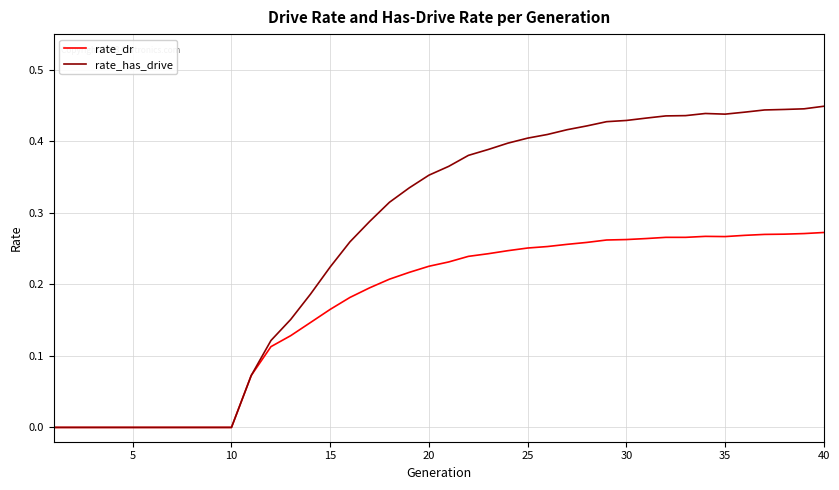

Which series has the largest total across all categories?

rate_has_drive